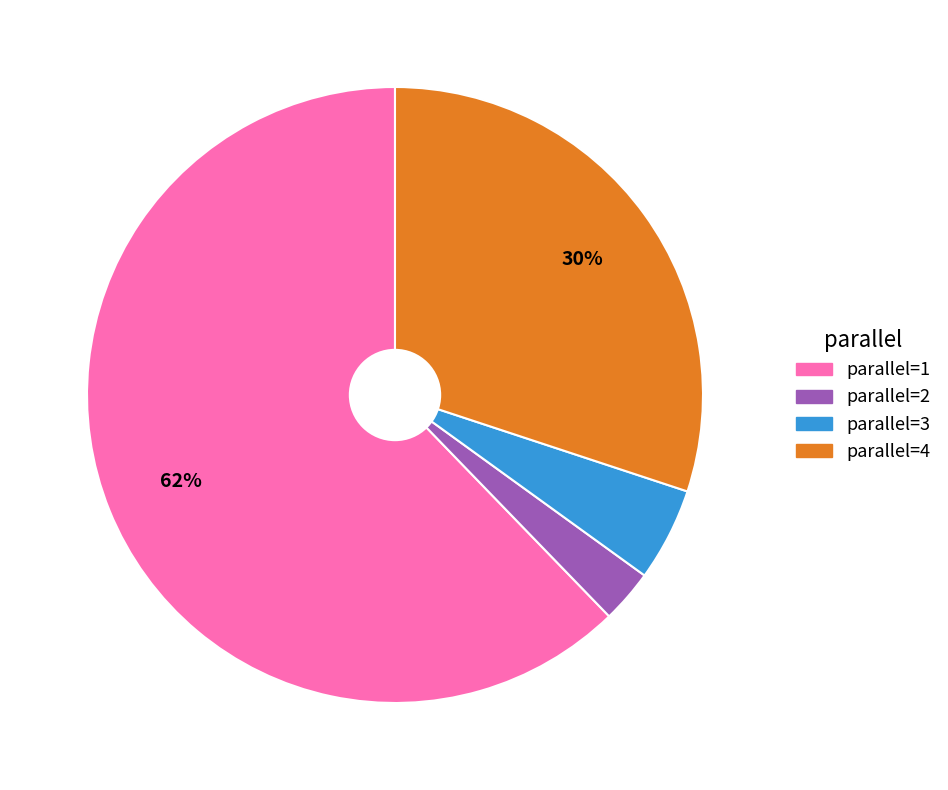

To the nearest percent, what portion does parallel=2 represent?

3%